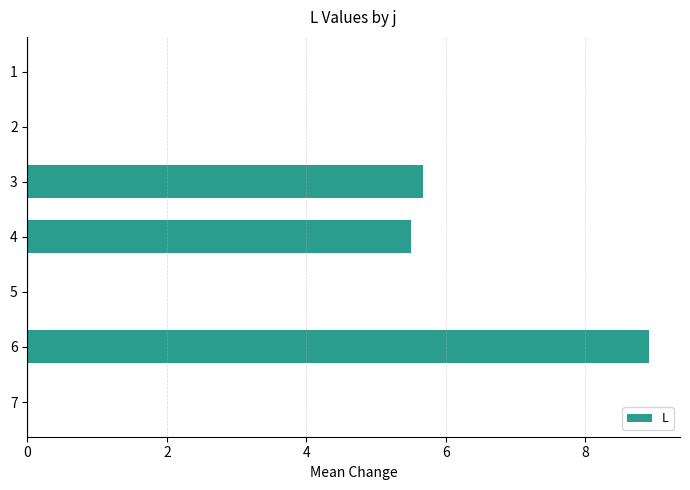

Approximately how many times larger is the value at 6 compared to 4?

1.6